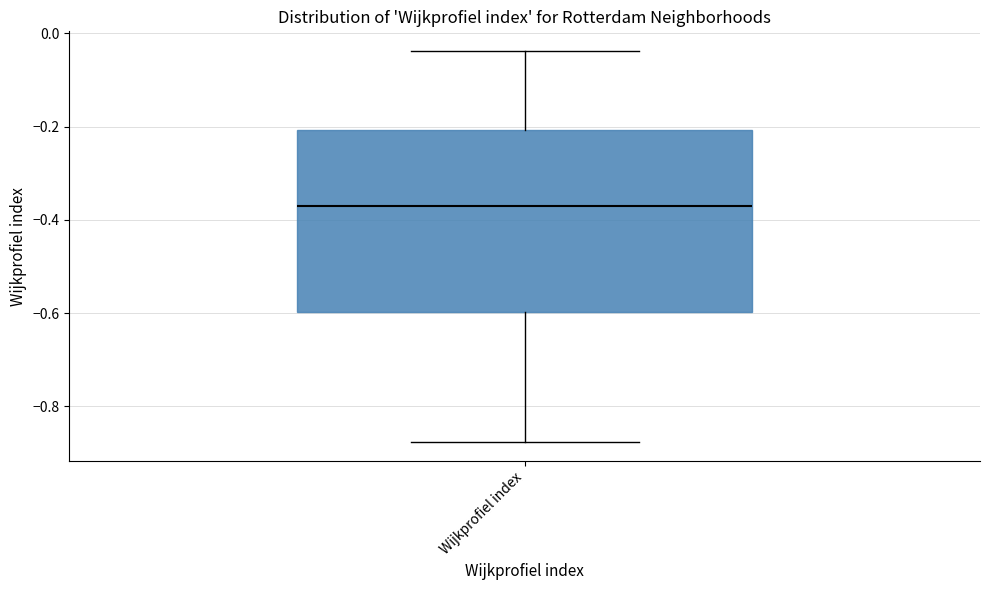

Transcribe this box plot: give where the median line is, the range the box spans, and where the two whiskers end, as read against the y-axis. The values are not printed on the chart, so give them approximately, as read against the axis.

median -0.36, box -0.60 to -0.20, whiskers -0.88 to -0.04